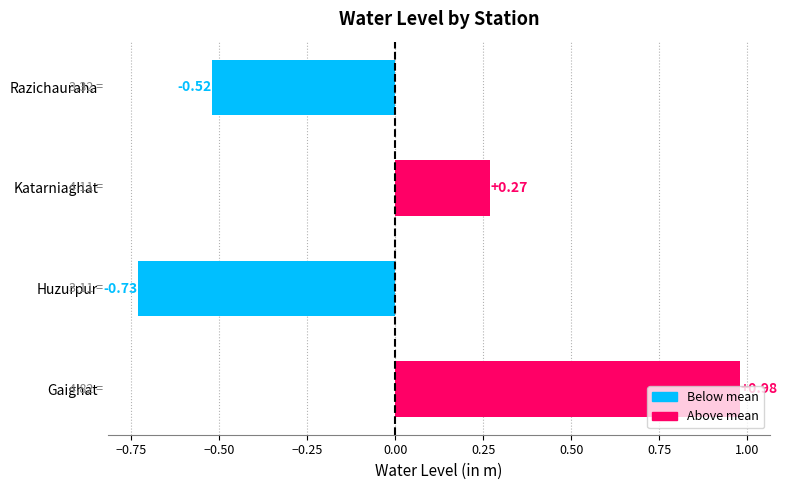

At which category does the chart reach its minimum across all series?

Huzurpur